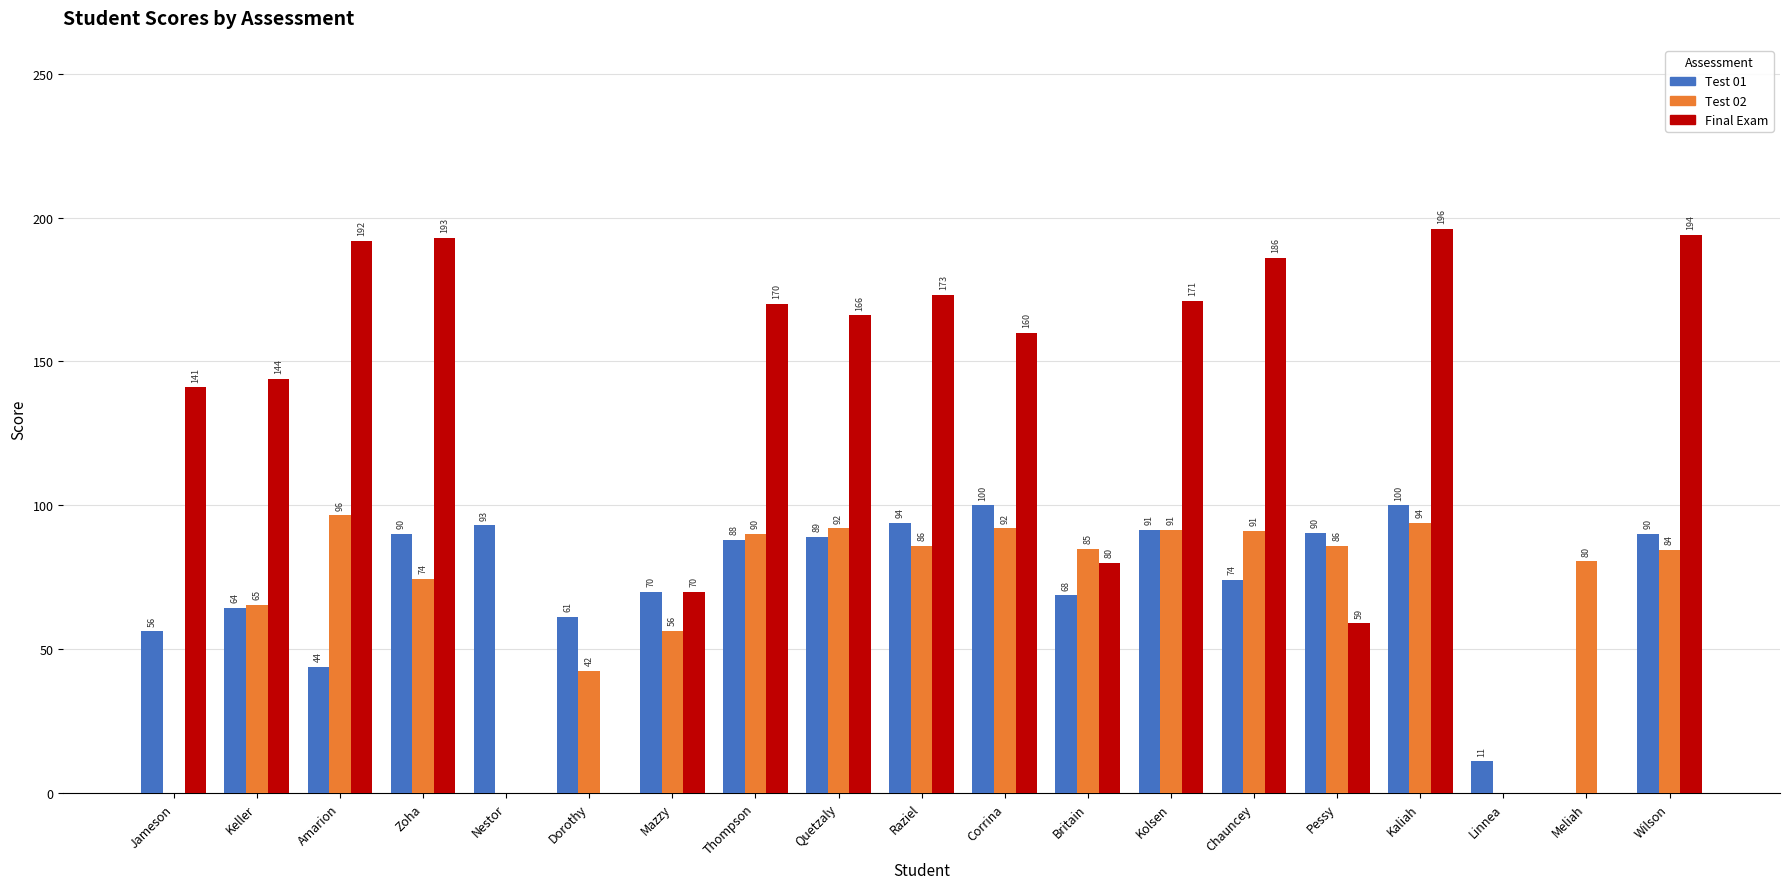

At which category is the sum across all series the highest?

Kaliah